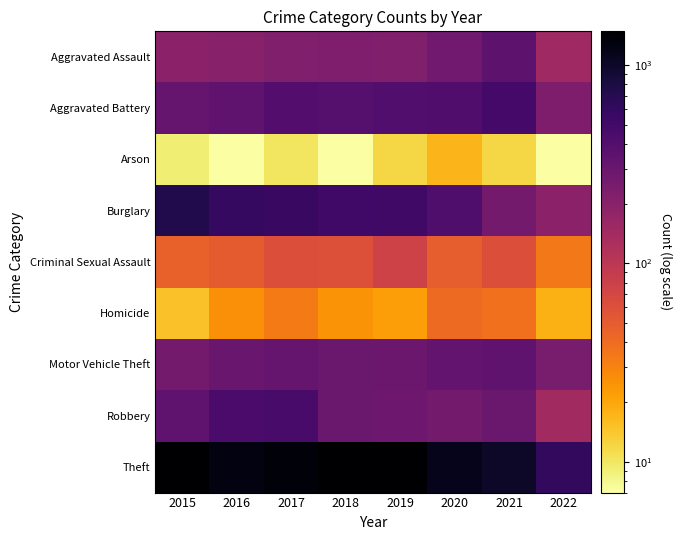

At which category does the chart reach its peak across all series?

2015